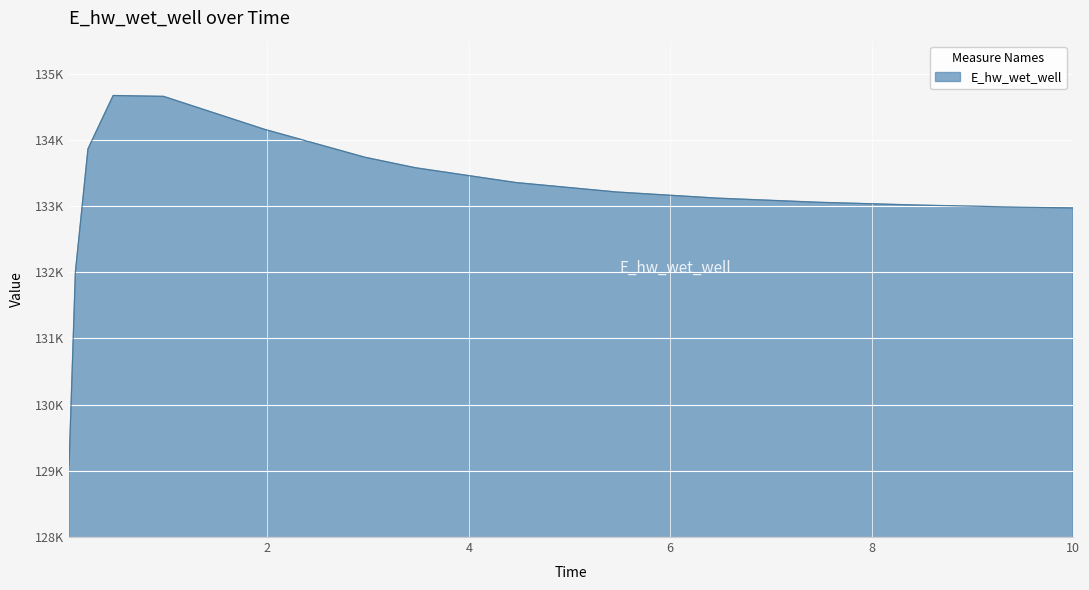

Which label corresponds to the smallest value in the chart?

0.03125